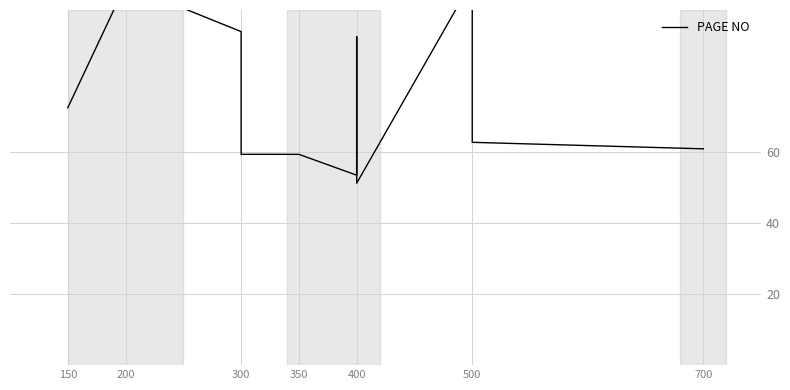

Where does the data first go above 78?

200